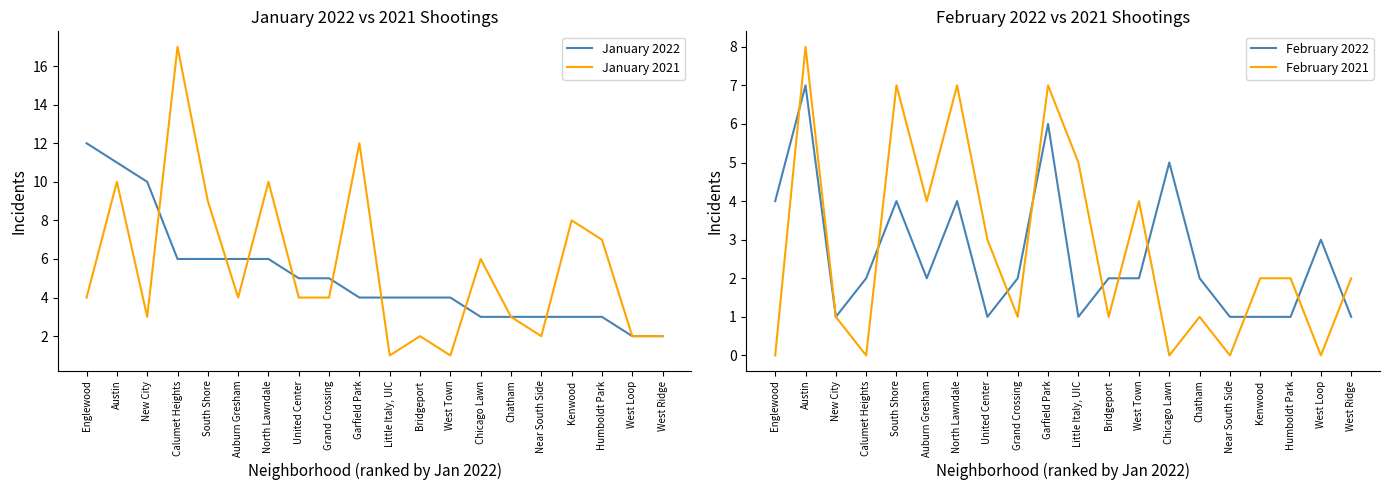

Does the chart display data point markers on the line(s)?

No